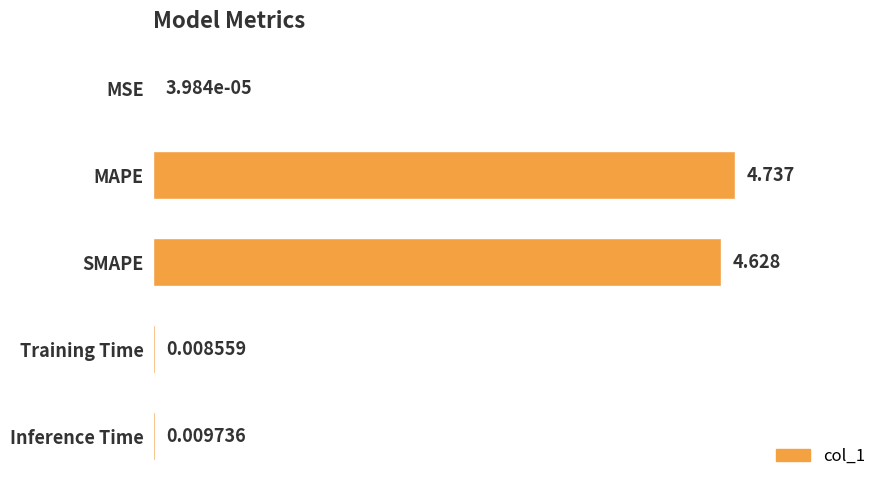

Which label corresponds to the largest value in the chart?

MAPE